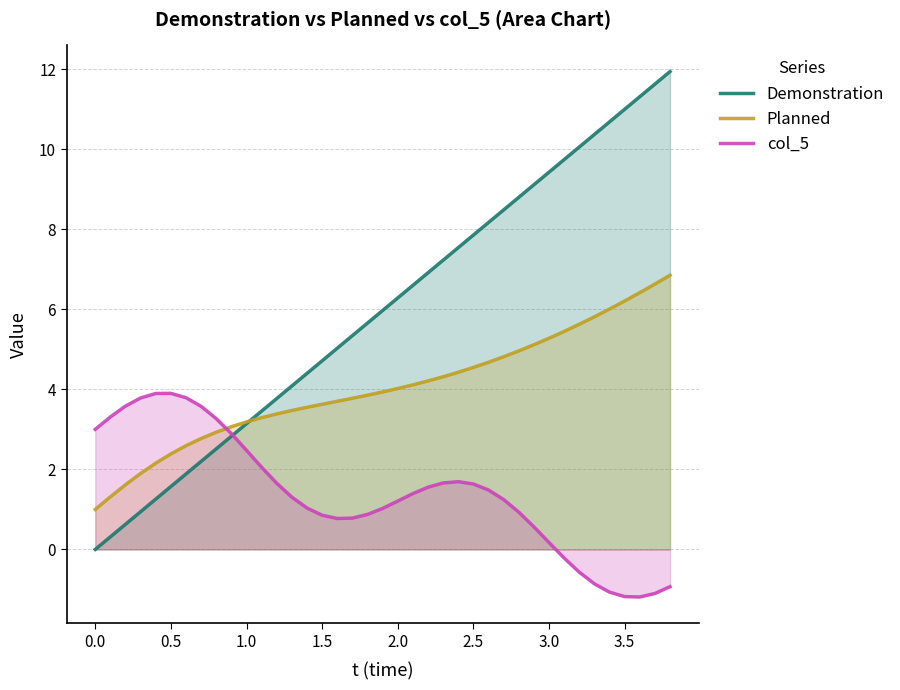

What is the smallest value displayed?

-1.2